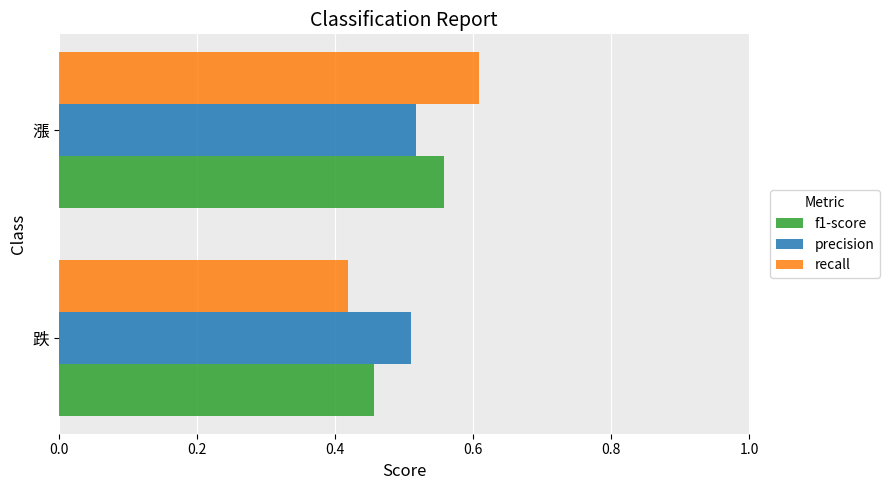

What is the sum of the precision values at 跌 and 漲?

1.0